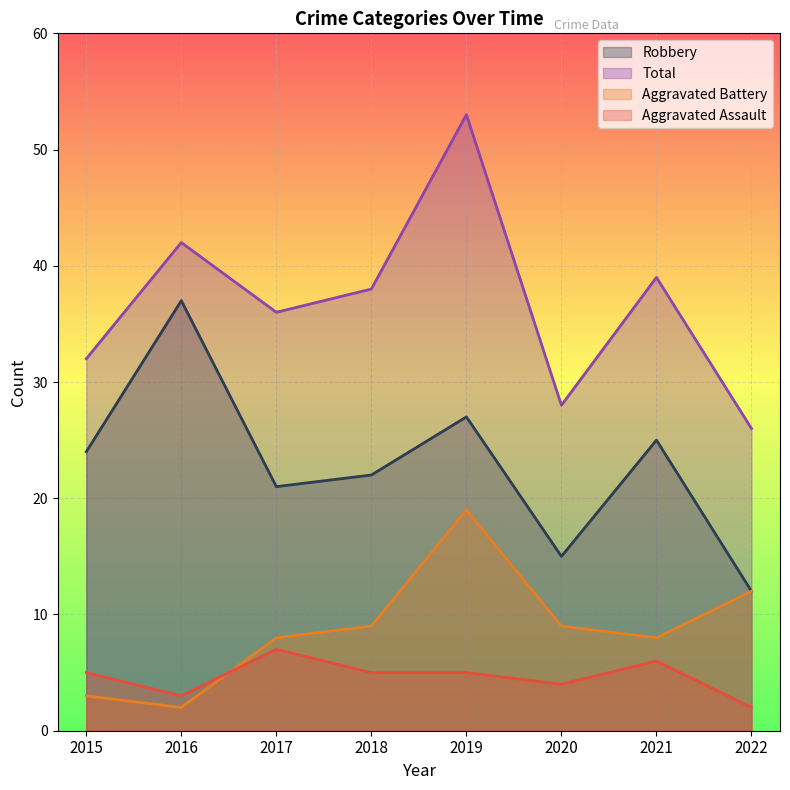

List the labels in order of Total value, smallest first.

2022, 2020, 2015, 2017, 2018, 2021, 2016, 2019